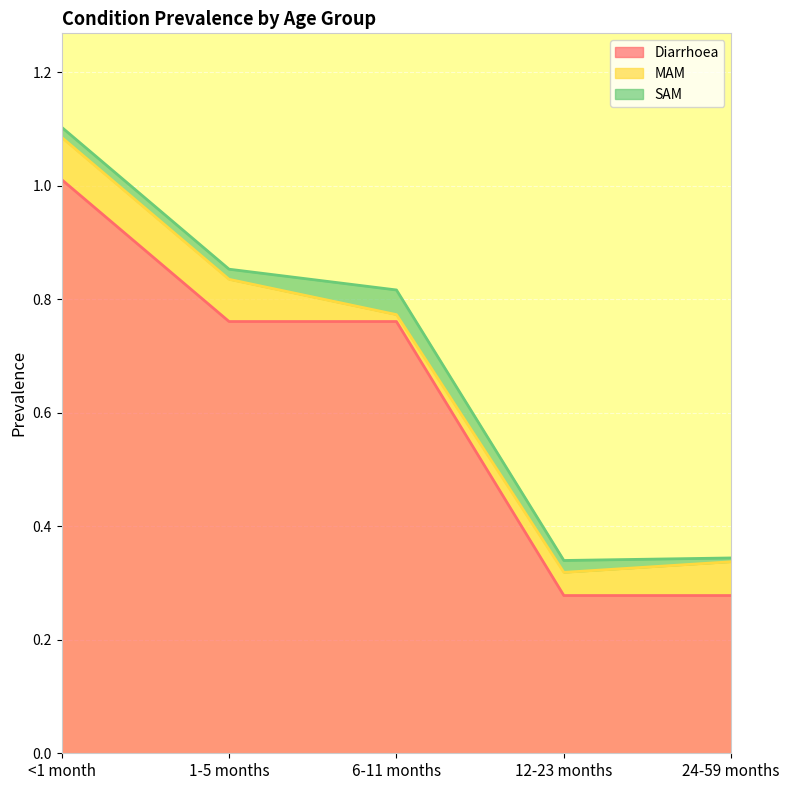

True or false: MAM and Diarrhoea cross at least once.

False